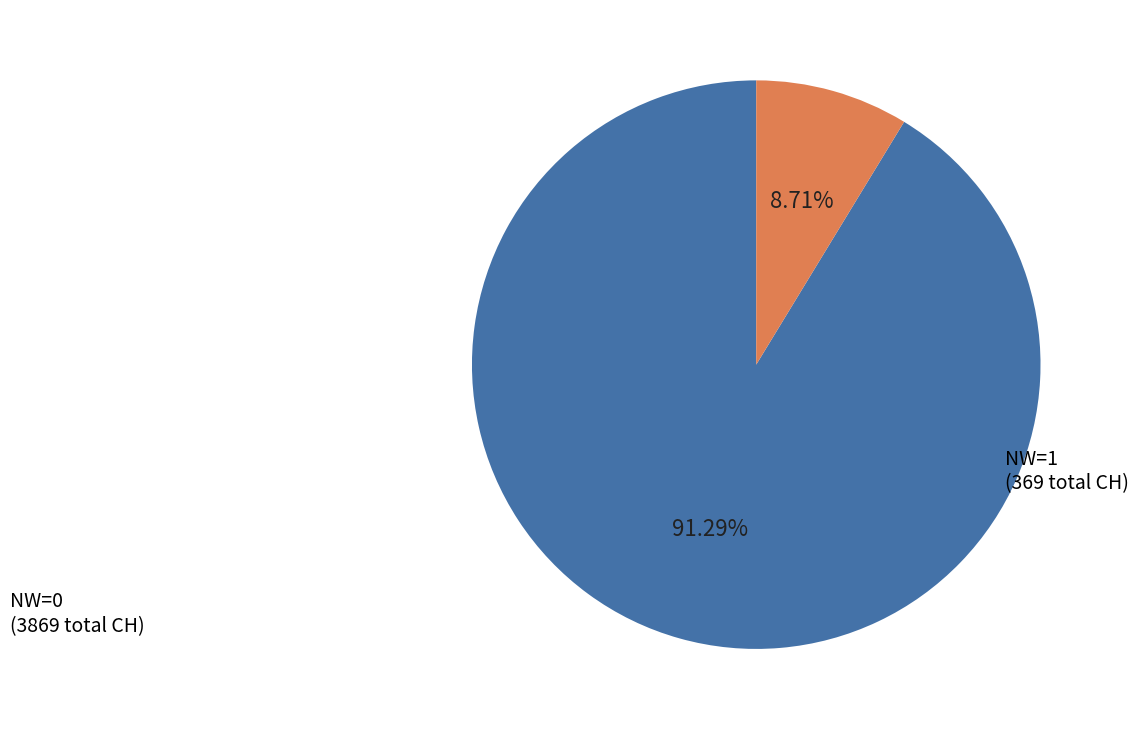

Does any single category account for the majority?

Yes